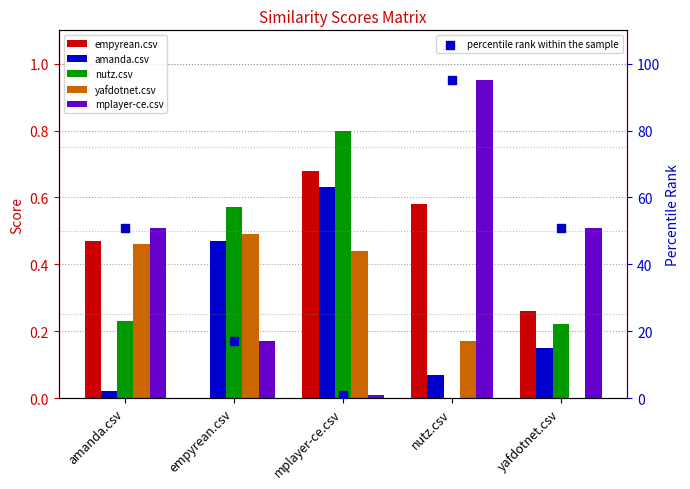

Which series contains the highest Y value?

percentile rank within the sample